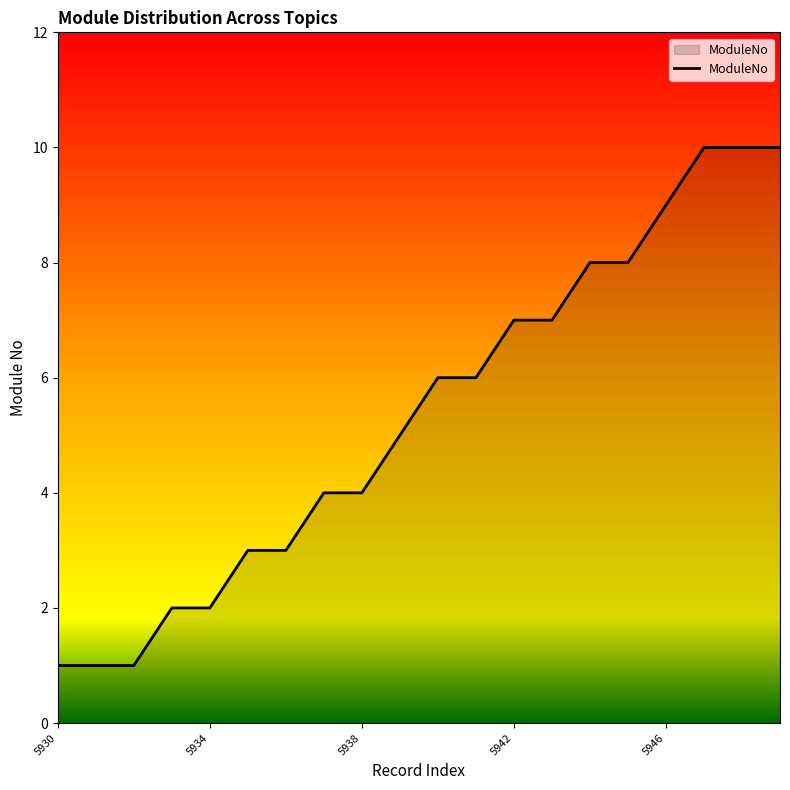

What is the difference between the maximum and minimum values?

9